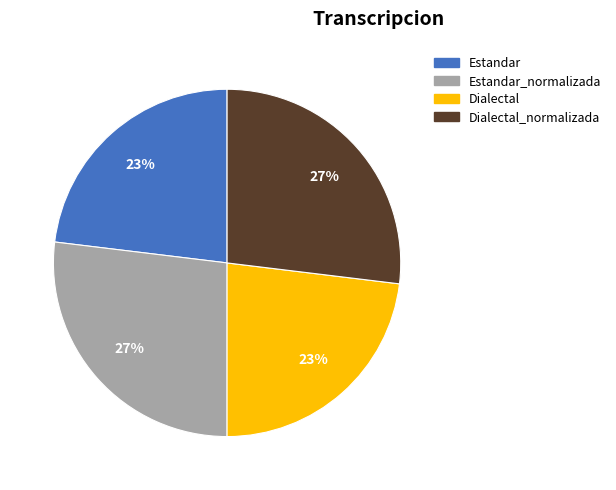

To the nearest percent, what is the average slice percentage?

25%